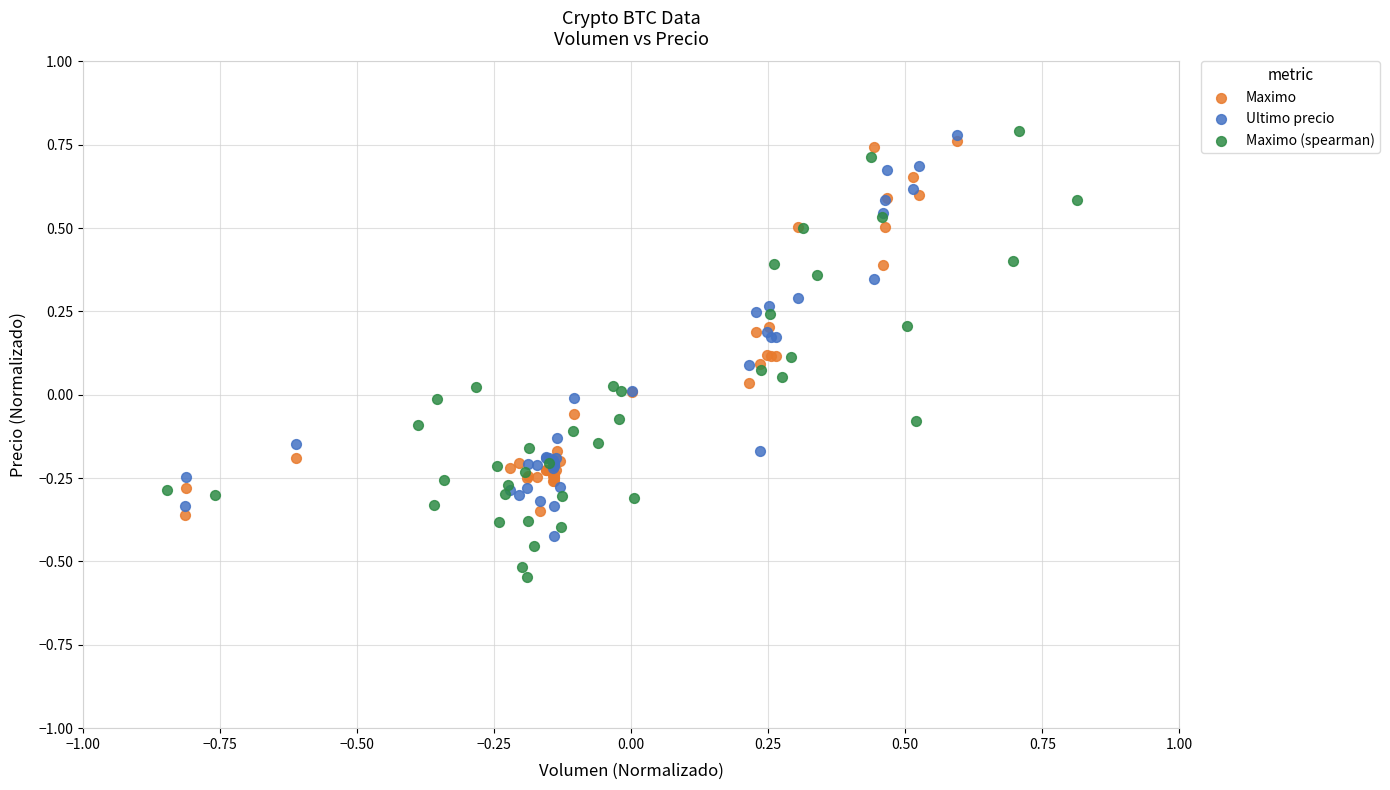

Which series reaches the minimum Y coordinate?

Maximo (spearman)